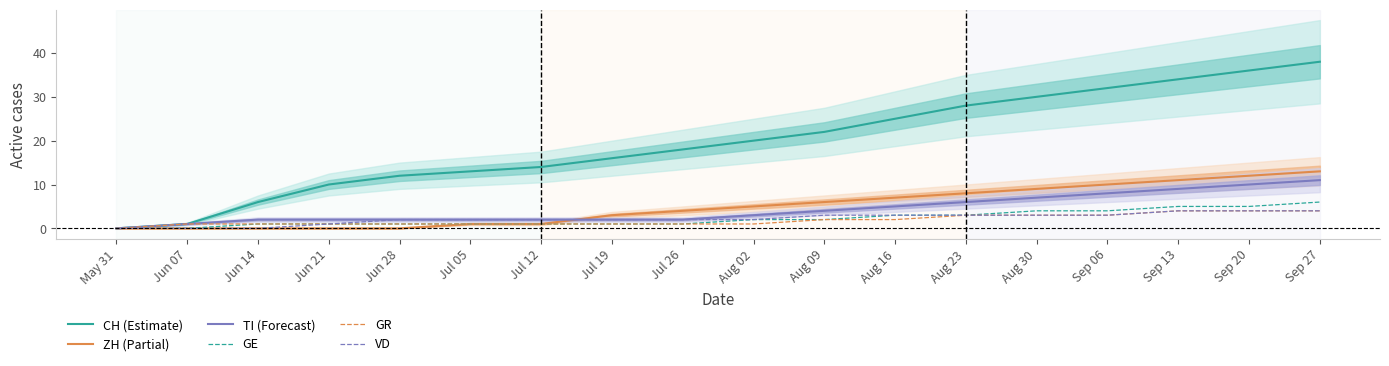

True or false: CH (Estimate) and GR cross at least once.

False